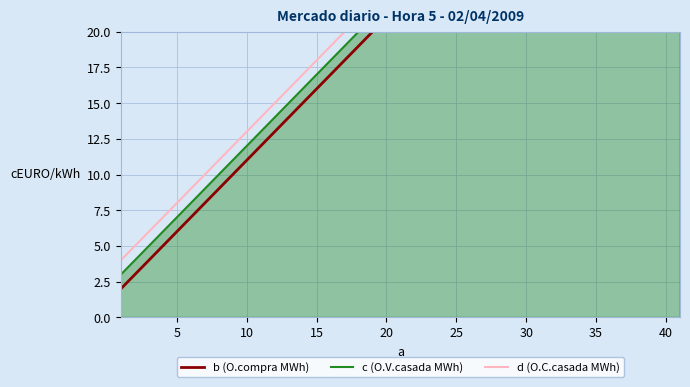

Read the c (O.V.casada MWh) value at 25, to the nearest 5.

25